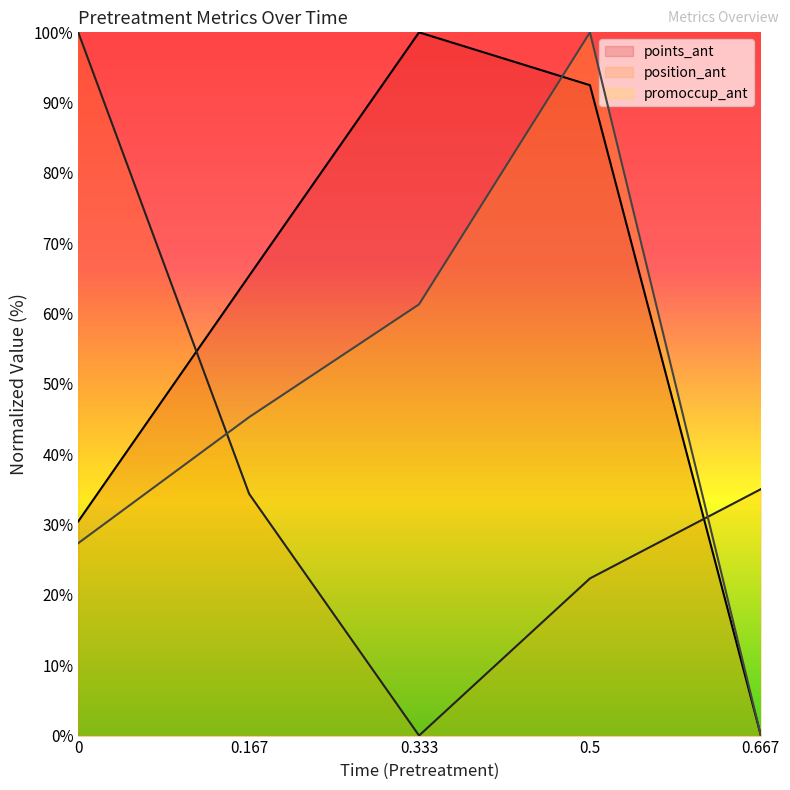

What value does the points_ant series have at 0.5?

92.5